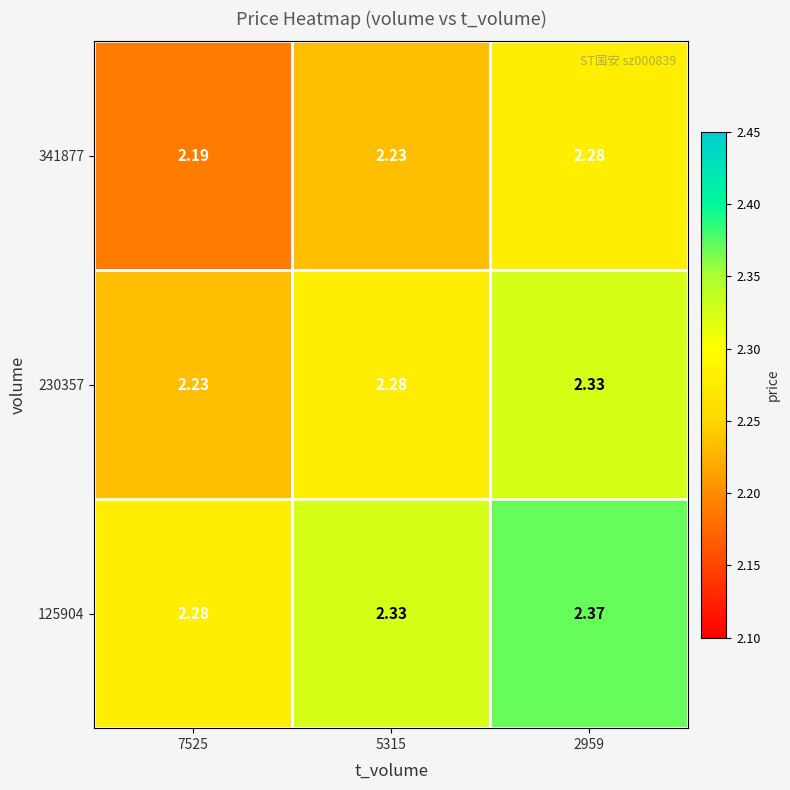

Is the value of 125904 at 5315 greater than the value of 341877 at 5315?

Yes